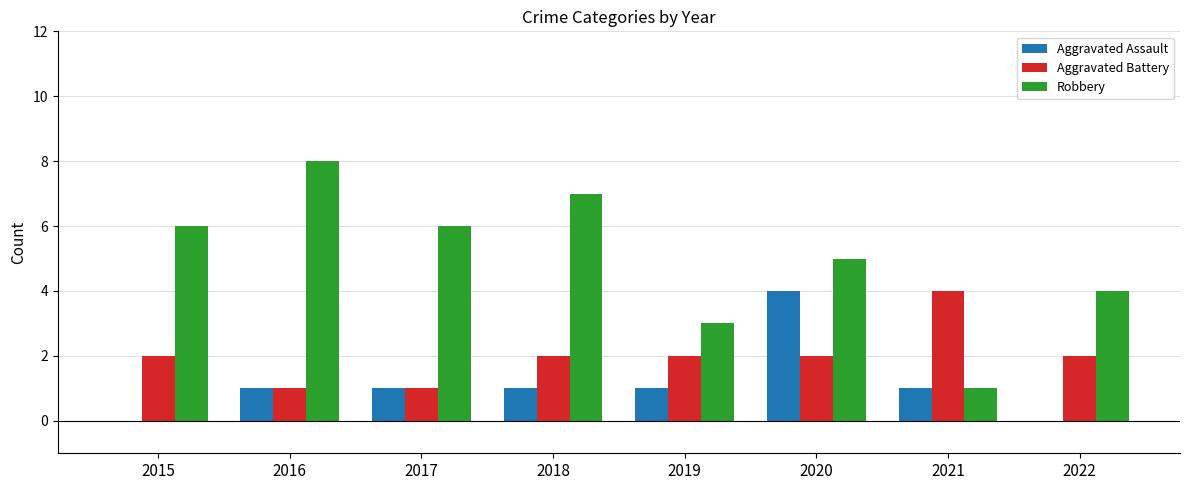

The Robbery series shows 6 at 2017. True or false?

True